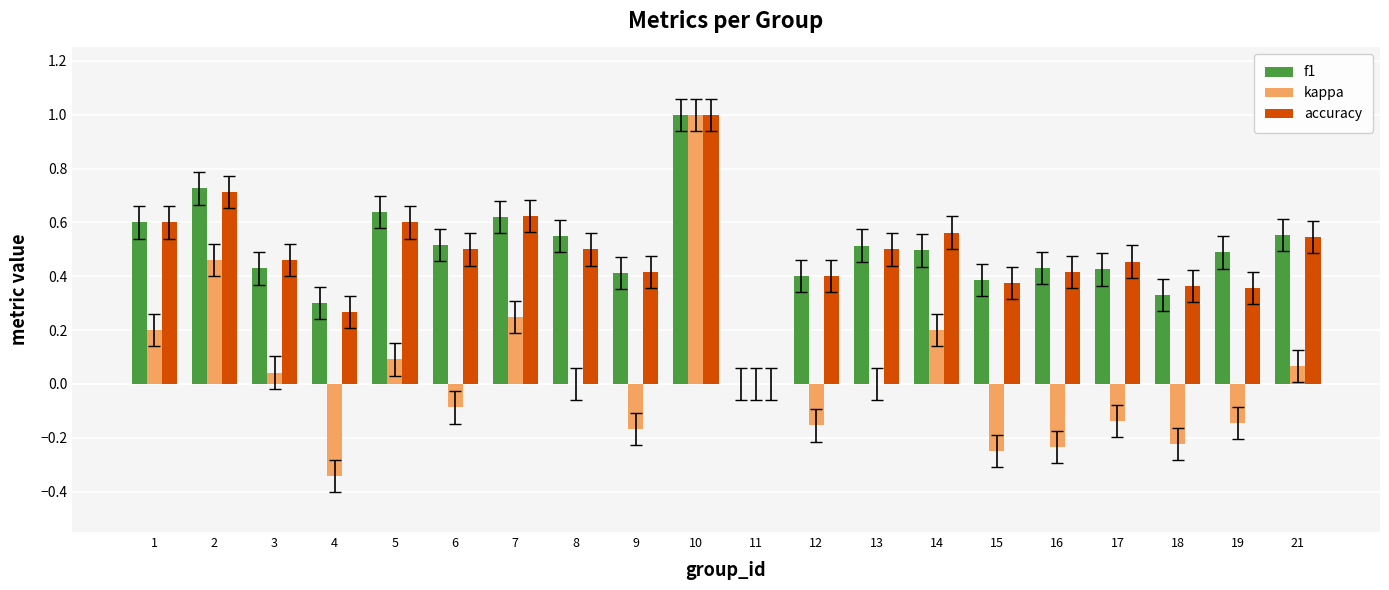

What is the total value across all series at 6?

0.9